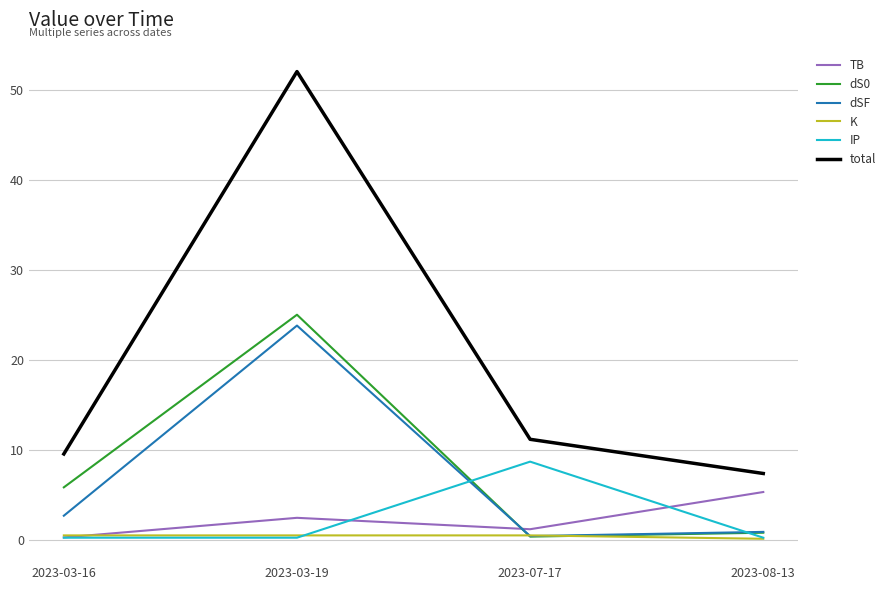

Which series has the largest total across all categories?

total